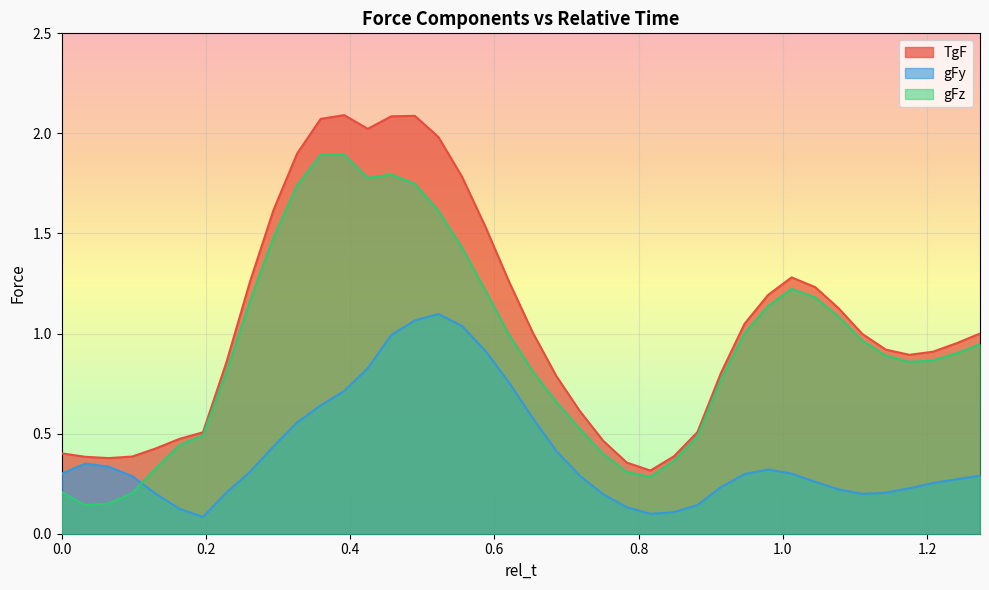

List the series in order of their overall mean, lowest first.

gFy, gFz, TgF